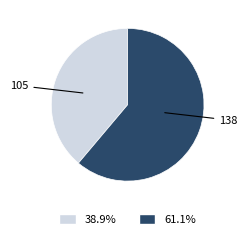

Does any single category account for the majority?

Yes